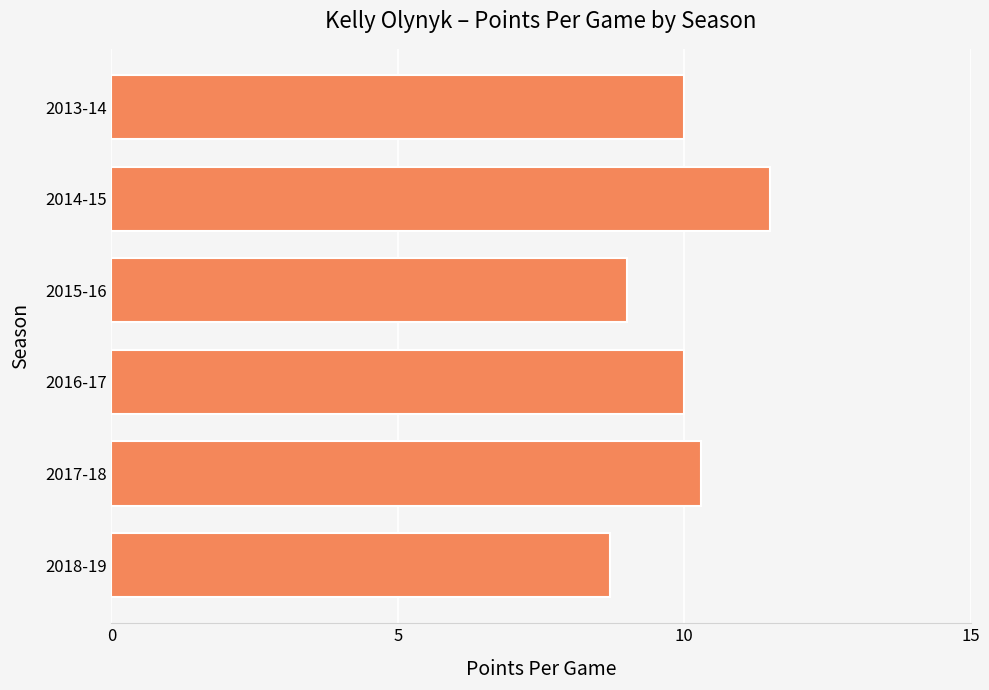

How many bars are there in total?

6